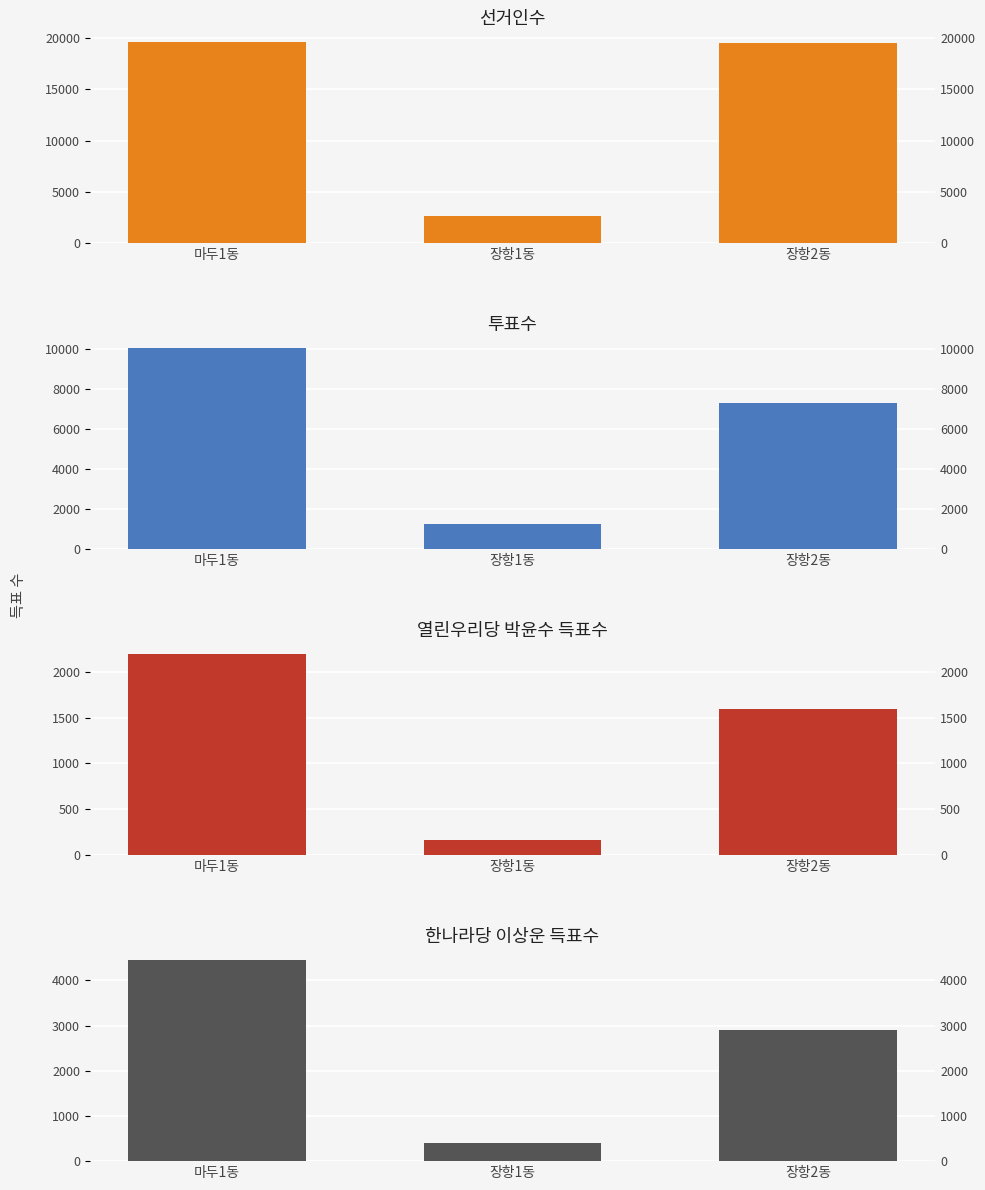

The value of 한나라당이상운 at 장항1동 is 683. True or false?

False